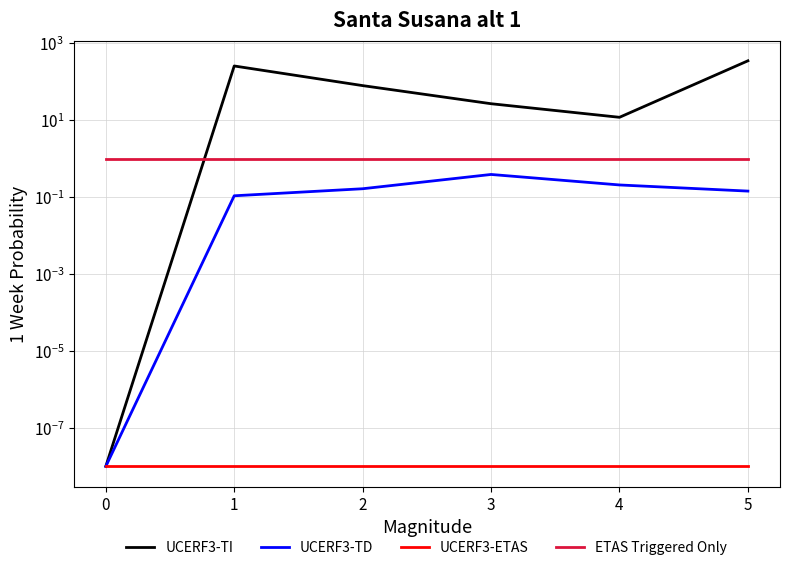

Is this an area chart (filled region under the line)?

No